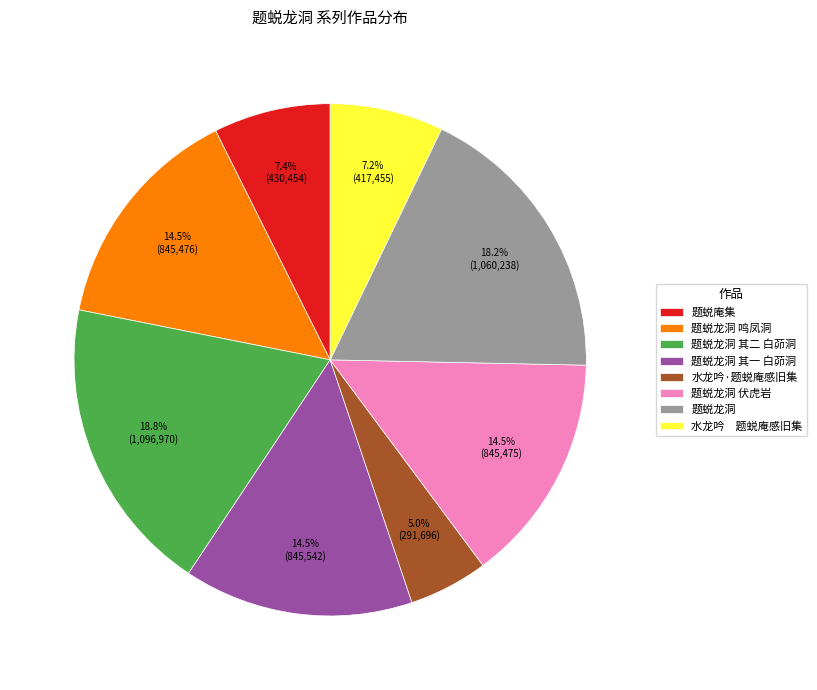

Which category has the smallest portion of the pie?

水龙吟·题蜕庵感旧集